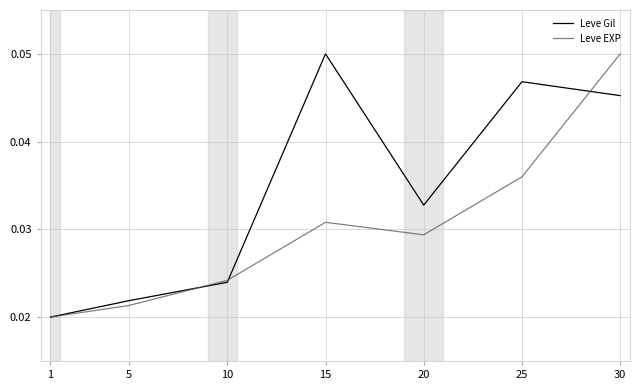

At which category is the sum across all series the highest?

30